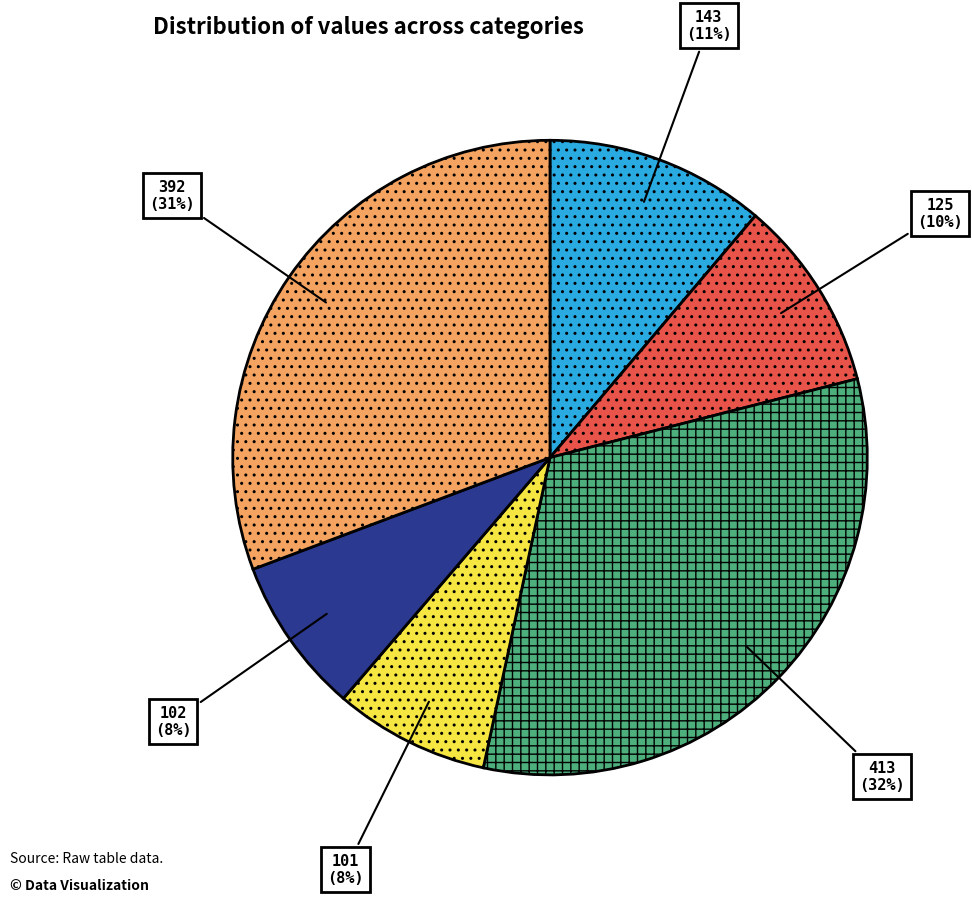

What is the largest slice in the pie chart?

413